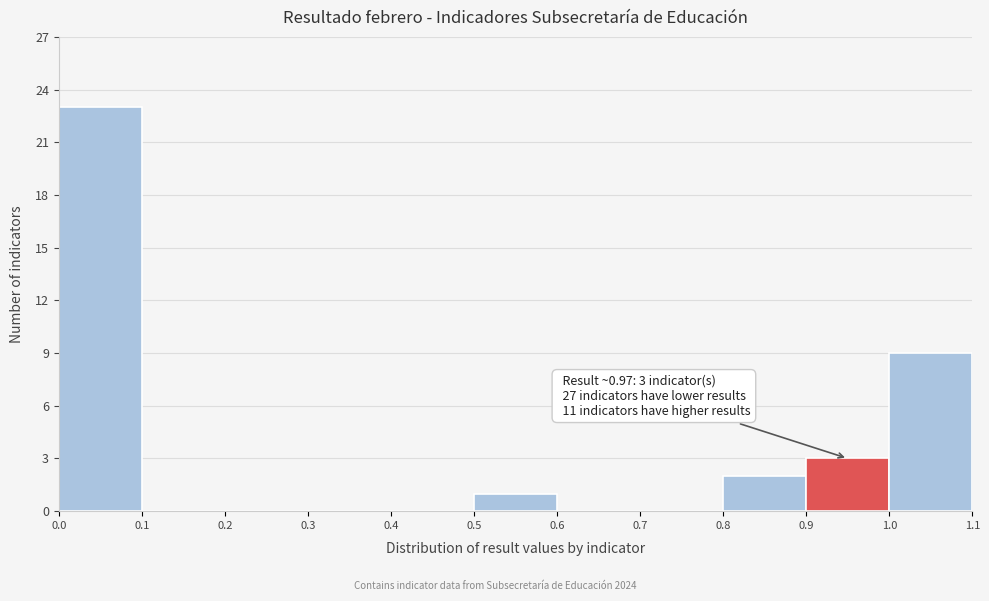

Which range on the x-axis has the tallest bar?

0.0 to 0.1